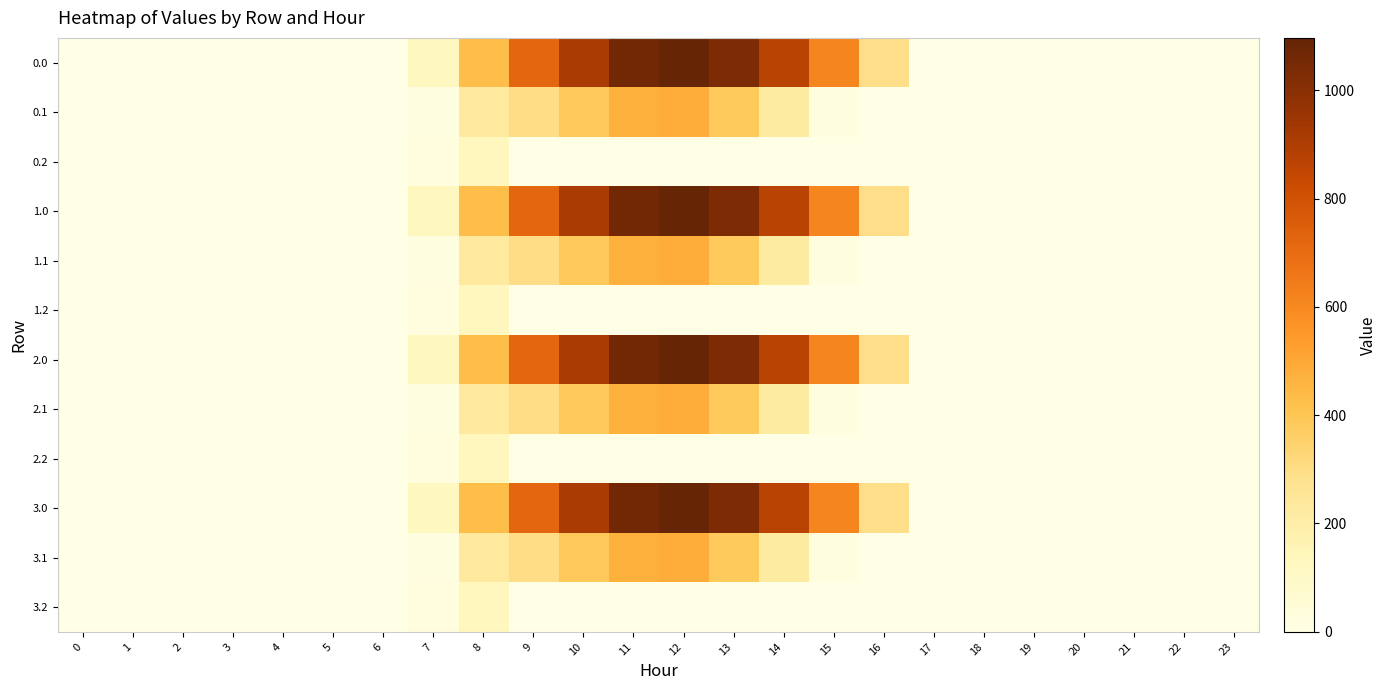

List the series in order of their peak value, lowest first.

0.2, 1.2, 2.2, 3.2, 0.1, 1.1, 2.1, 3.1, 0.0, 1.0, 2.0, 3.0